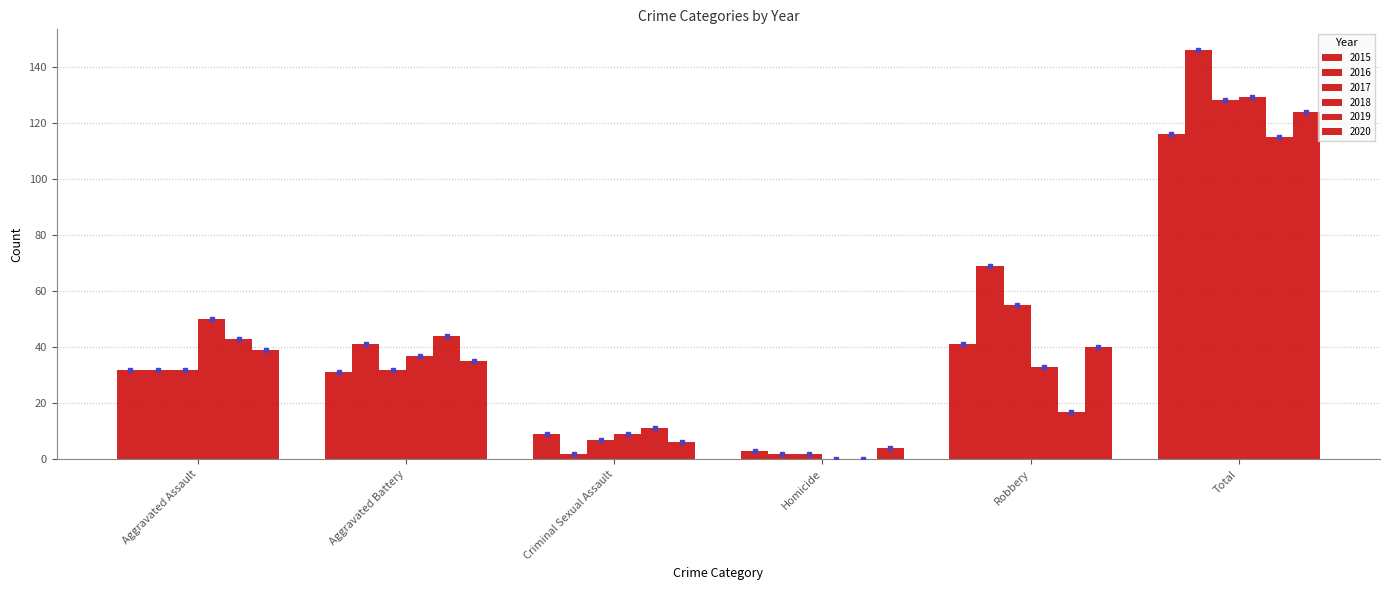

How many series are shown in this chart?

6